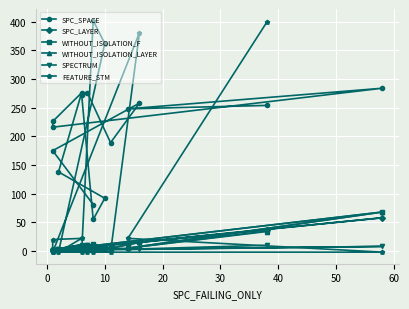

What is the total value across all series at 50?

494